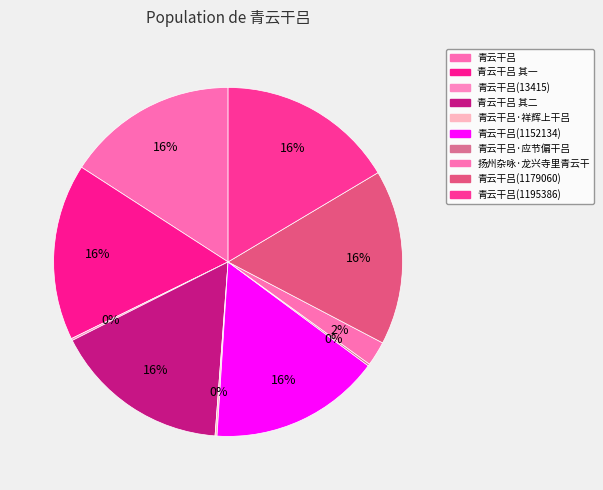

How many segments does this pie chart have?

10